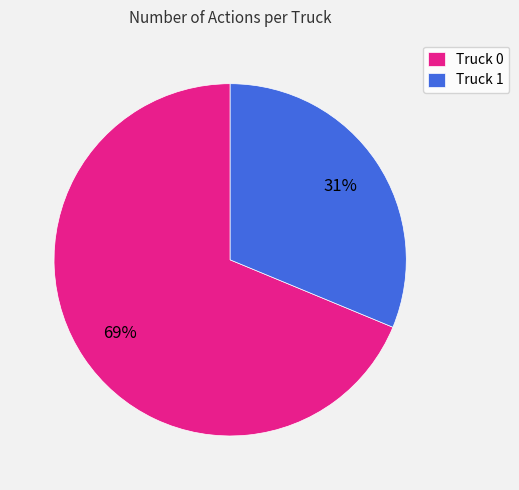

How many slices are in this pie chart?

2